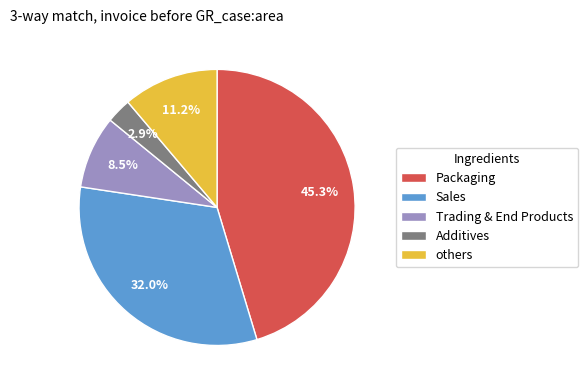

Which category has the smallest portion of the pie?

Additives